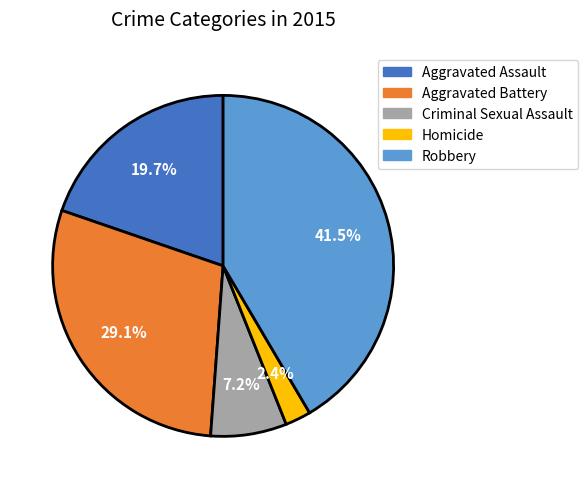

To the nearest percent, what is the combined percentage of Aggravated Assault and Homicide?

22%